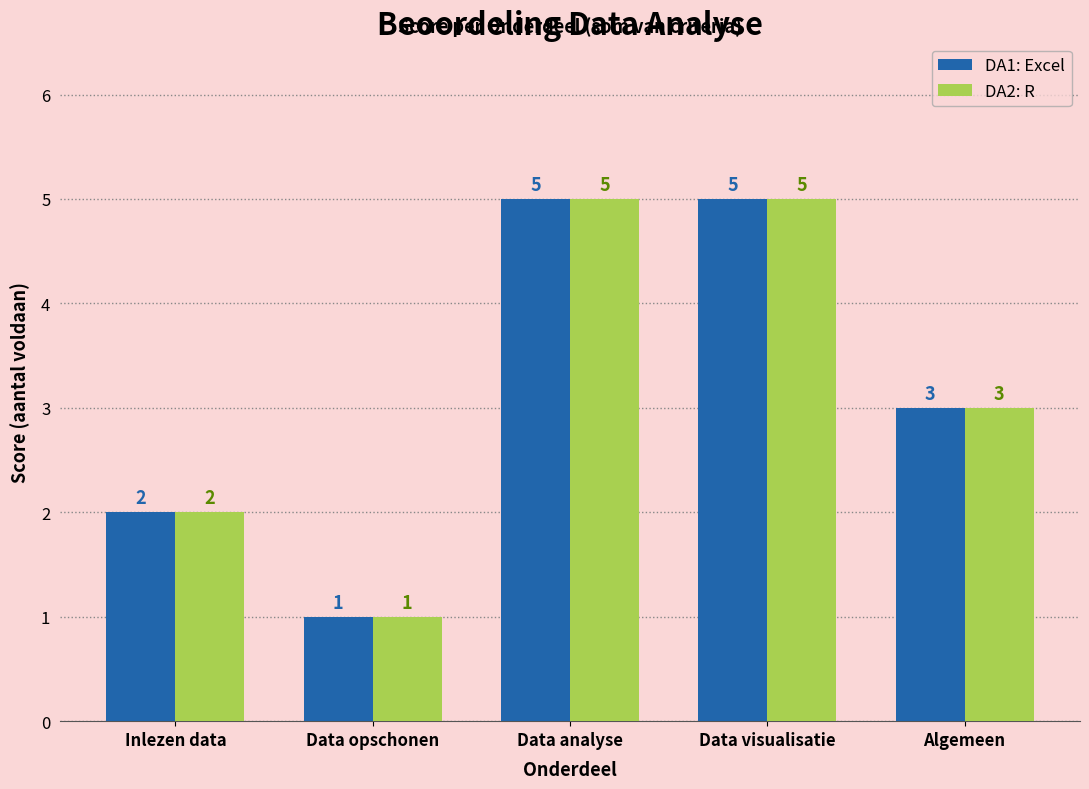

Where is DA1: Excel nearest to the value 3?

Algemeen